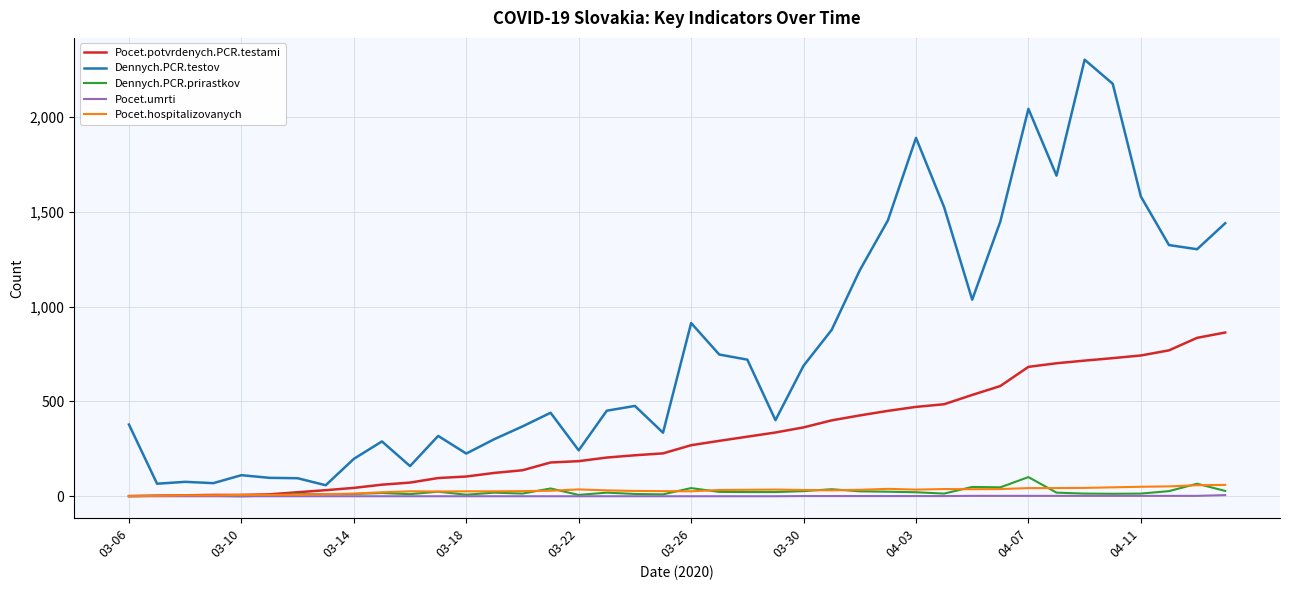

What is the maximum value shown in the chart?

2301